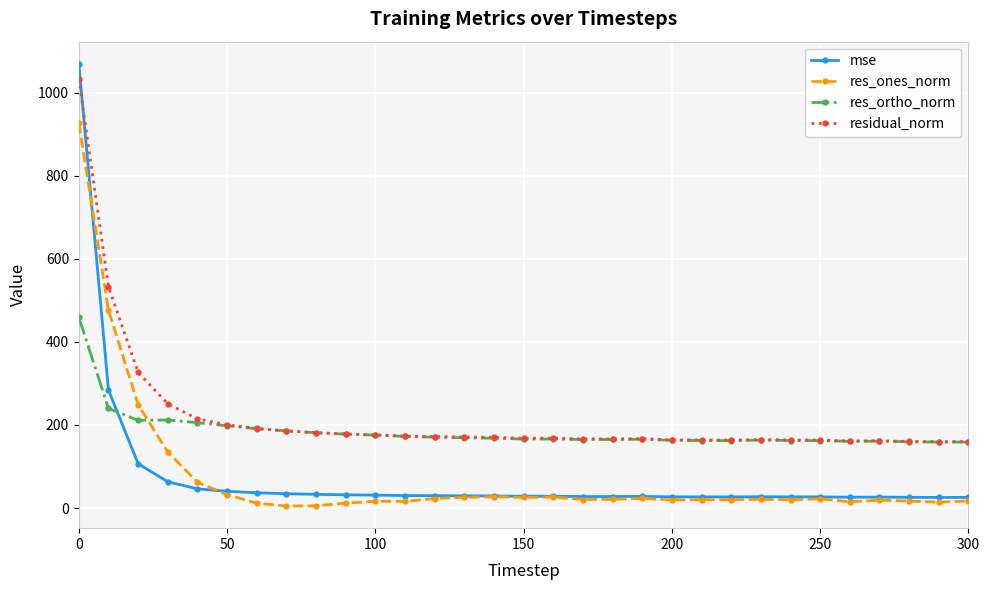

What is the value of the mse point at the 30th from the left?

25.4